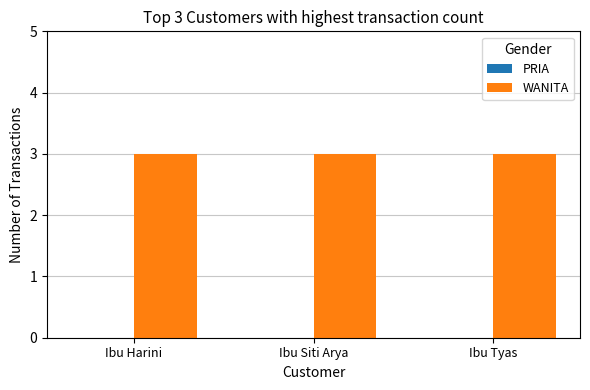

Which category has the lowest value in the PRIA series?

Ibu Harini